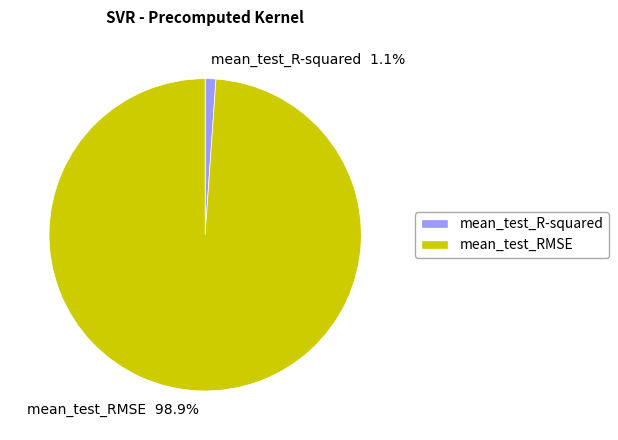

To the nearest percent, what is the difference between the largest and smallest slice percentages?

98%